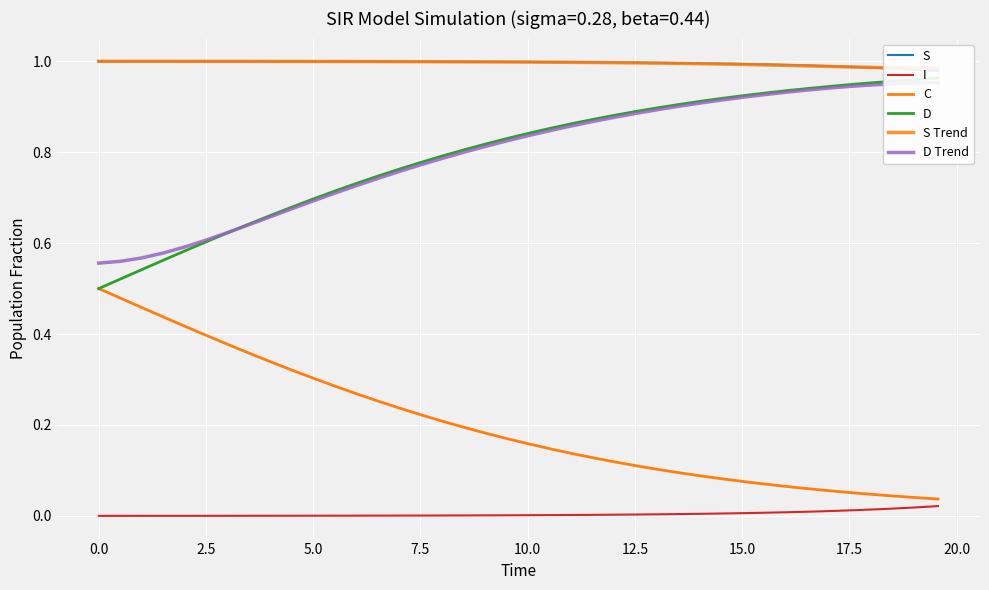

Which series has the largest total across all categories?

S Trend